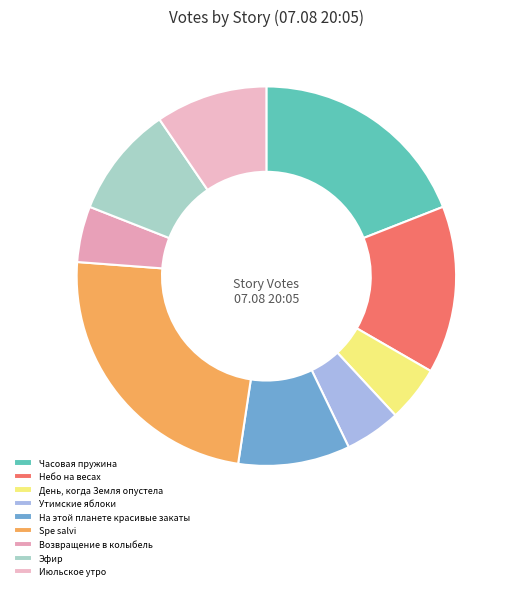

To the nearest percent, what is the combined percentage of День, когда Земля опустела and Утимские яблоки?

10%